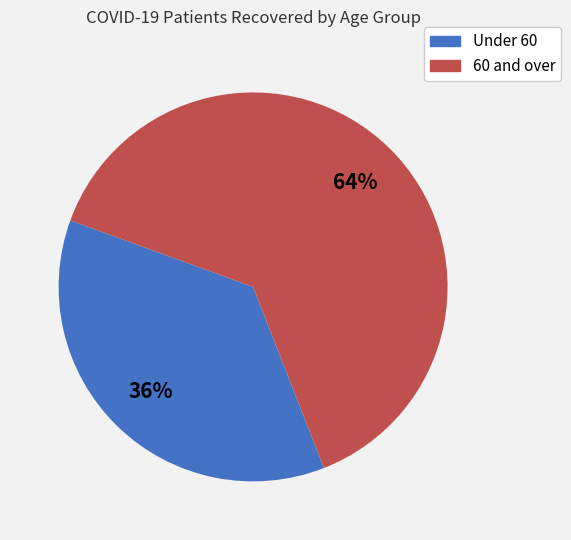

Is there any slice that represents more than half of the pie?

Yes